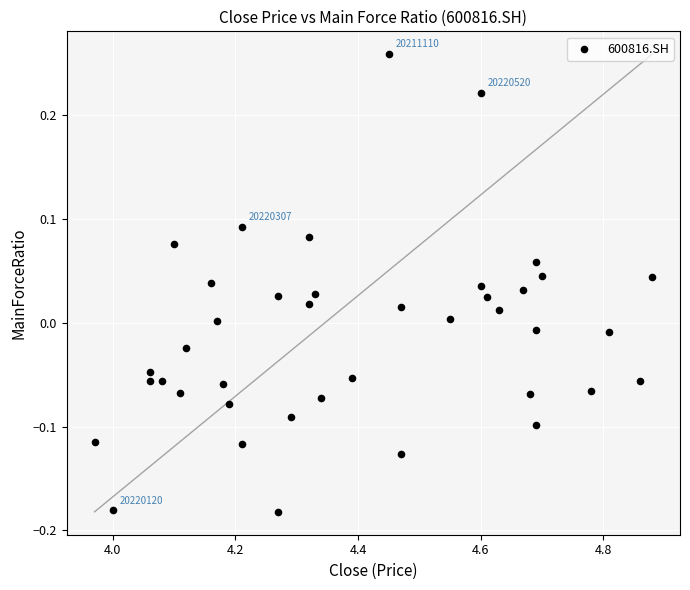

What is the range of Y values (max minus min)?

0.4